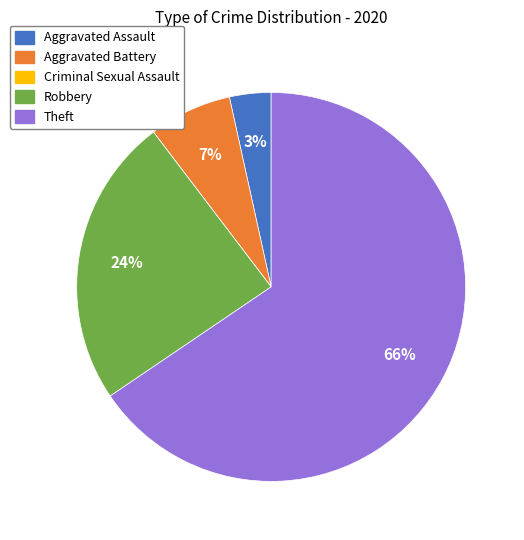

Is the sum of Aggravated Assault and Aggravated Battery greater than half?

No